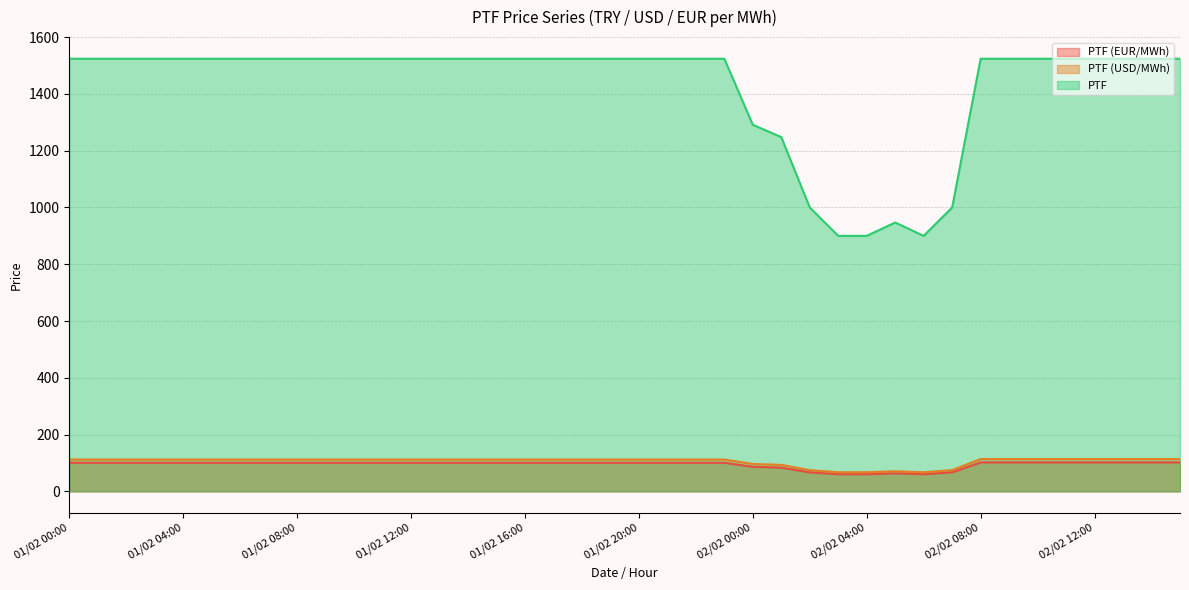

List the labels in order of PTF (EUR/MWh) value, smallest first.

02/02 03:00, 02/02 04:00, 02/02 06:00, 02/02 05:00, 02/02 02:00, 02/02 07:00, 02/02 01:00, 02/02 00:00, 01/02 00:00, 01/02 01:00, 01/02 02:00, 01/02 03:00, 01/02 04:00, 01/02 05:00, 01/02 06:00, 01/02 07:00, 01/02 08:00, 01/02 09:00, 01/02 10:00, 01/02 11:00, 01/02 12:00, 01/02 13:00, 01/02 14:00, 01/02 15:00, 01/02 16:00, 01/02 17:00, 01/02 18:00, 01/02 19:00, 01/02 20:00, 01/02 21:00, 01/02 22:00, 01/02 23:00, 02/02 08:00, 02/02 09:00, 02/02 10:00, 02/02 11:00, 02/02 12:00, 02/02 13:00, 02/02 14:00, 02/02 15:00